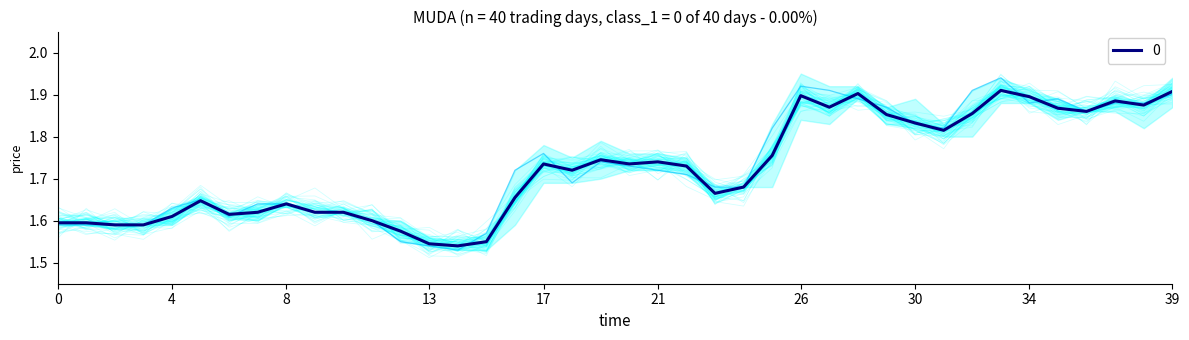

How many interior local valleys does the low series have?

8